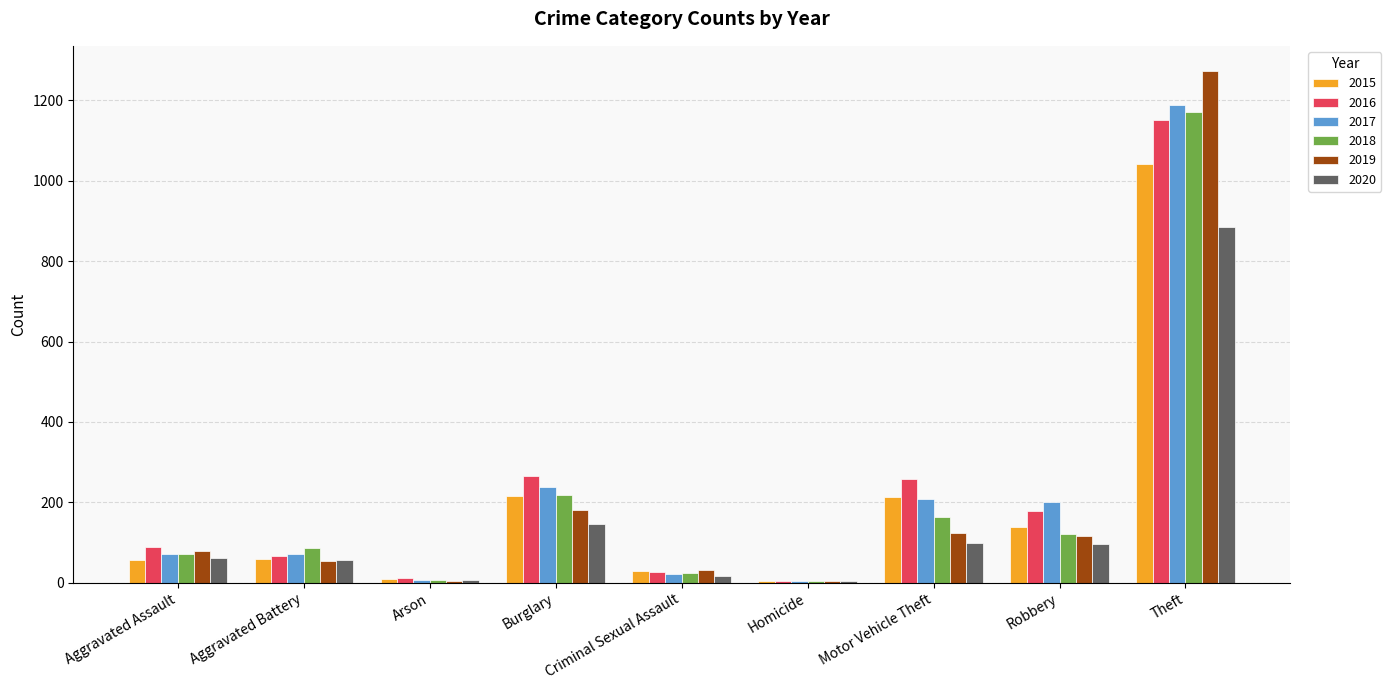

Are the bars grouped side by side (vs. stacked)?

Yes